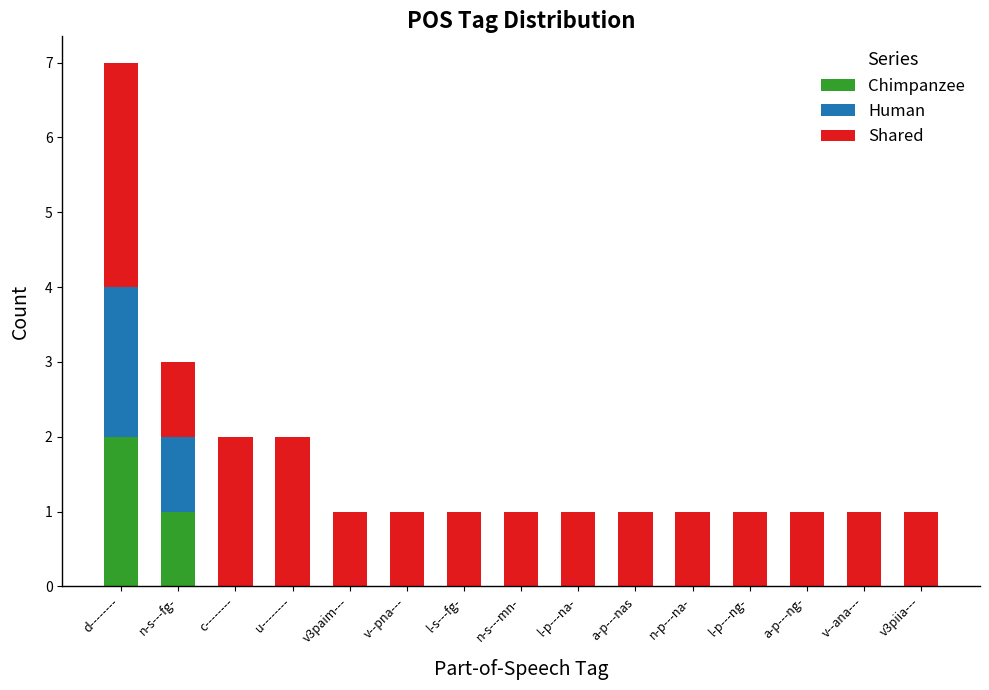

At which label does Chimpanzee reach its peak?

d--------